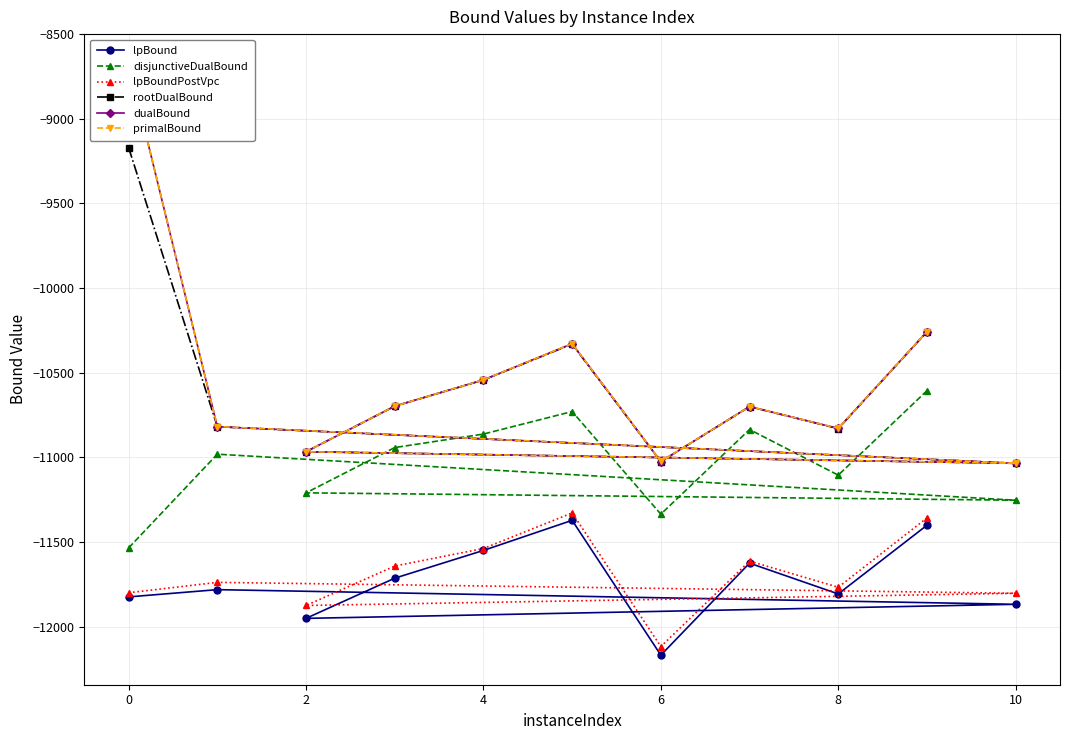

Which series has the largest range (max minus min)?

primalBound